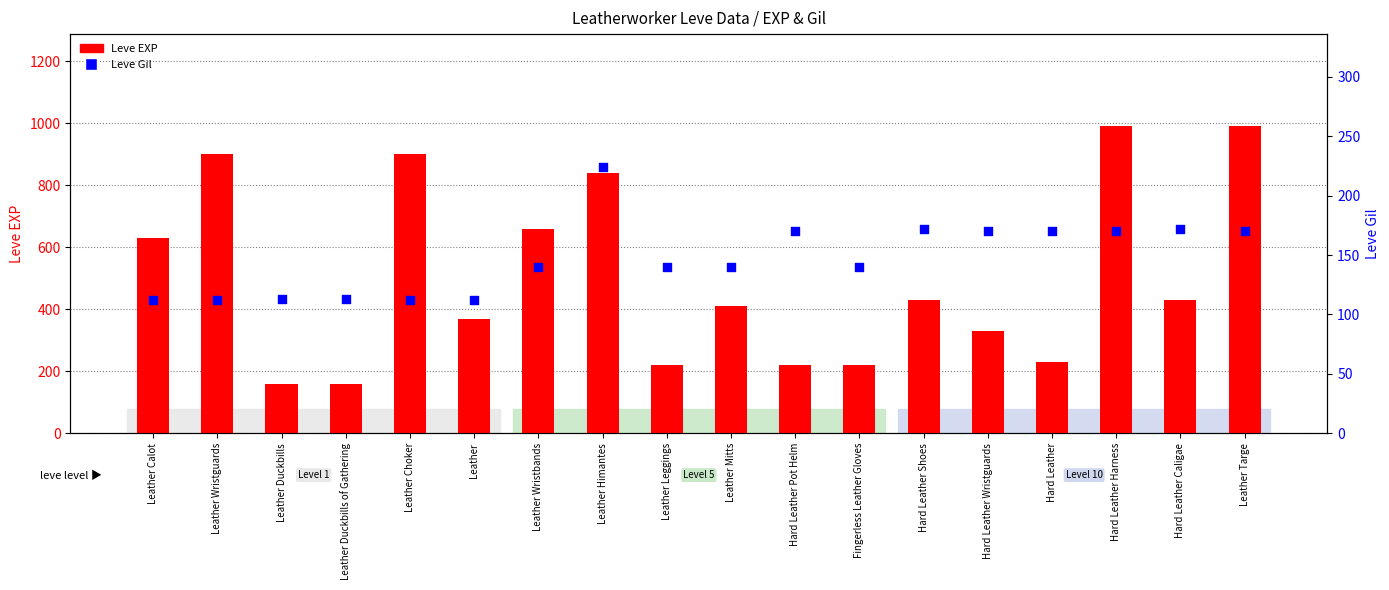

Which series has the largest total across all categories?

Leve EXP